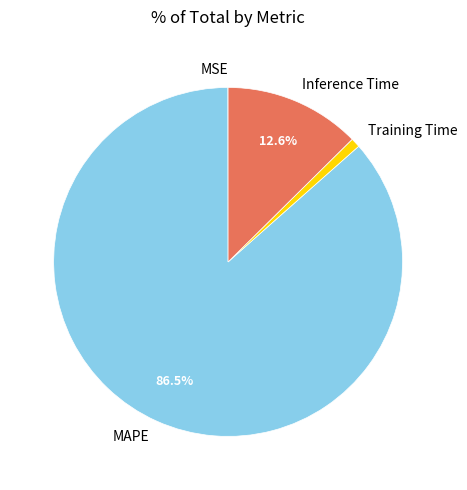

Which slice represents more than half of the pie?

MAPE